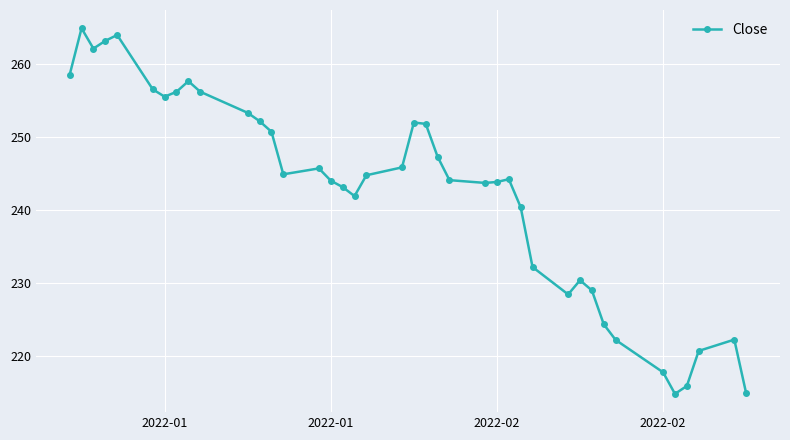

What is the value of the 13th point from the left?

250.7